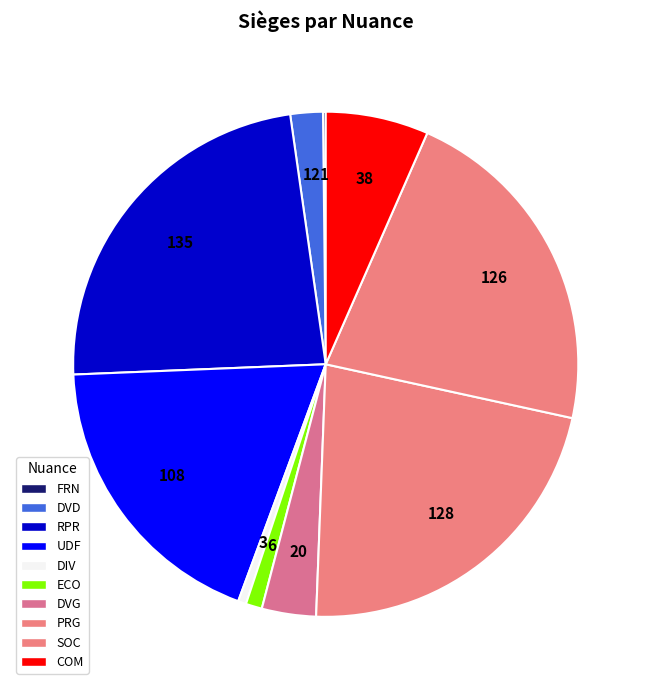

To the nearest percent, what is the difference between the UDF and SOC slice percentages?

3%